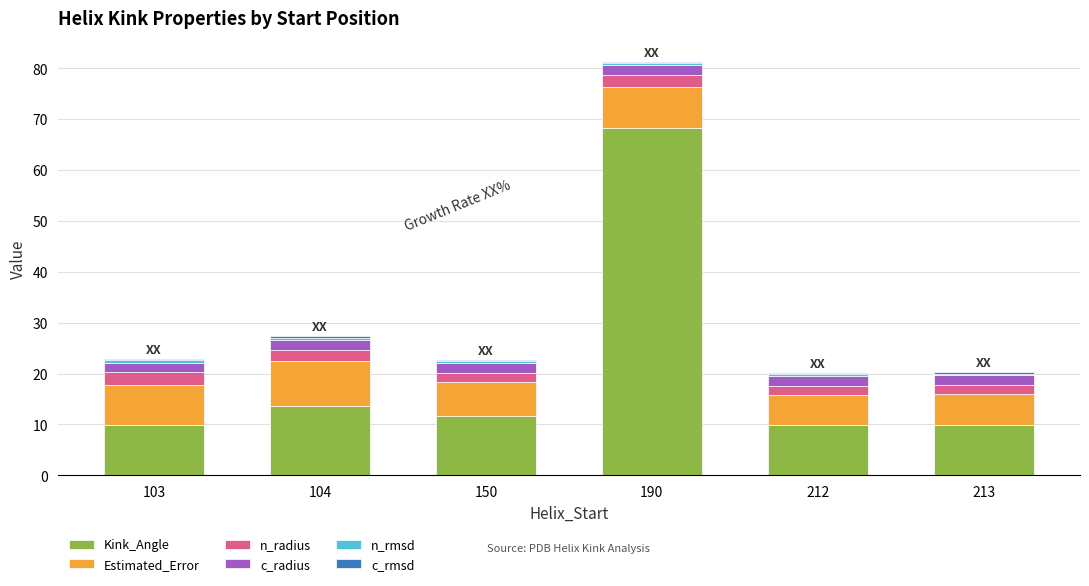

At which label does Kink_Angle reach its peak?

190